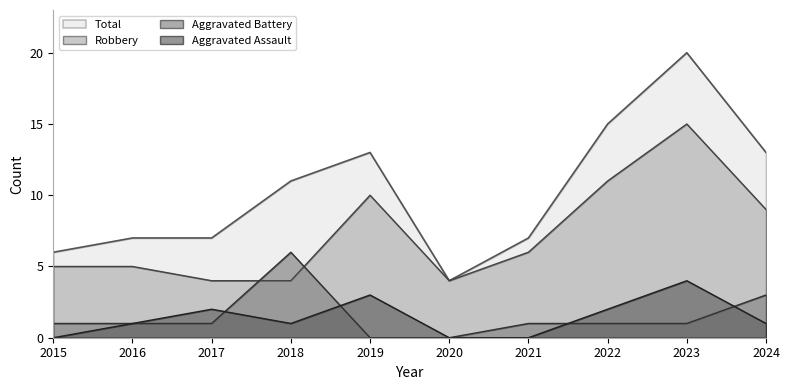

What is the value of the Aggravated Assault point at the 10th from the left?

1